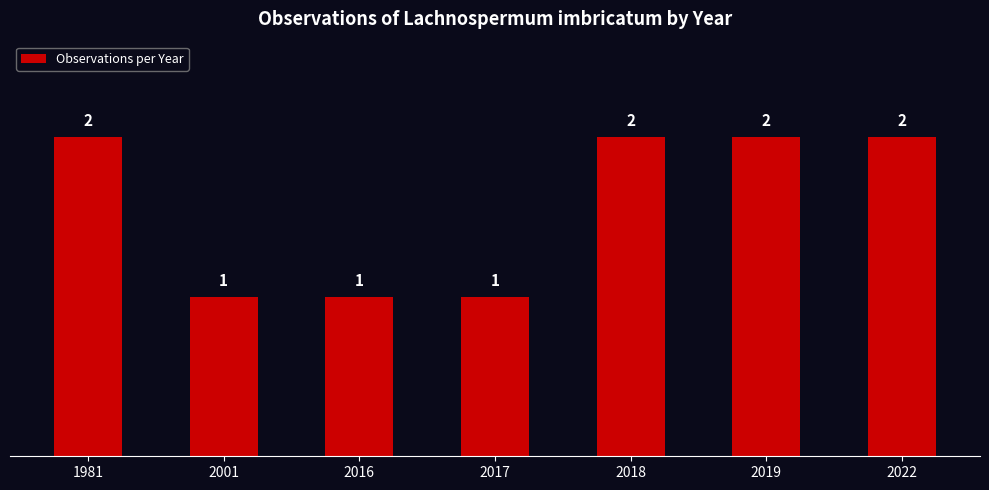

What is the average value?

2